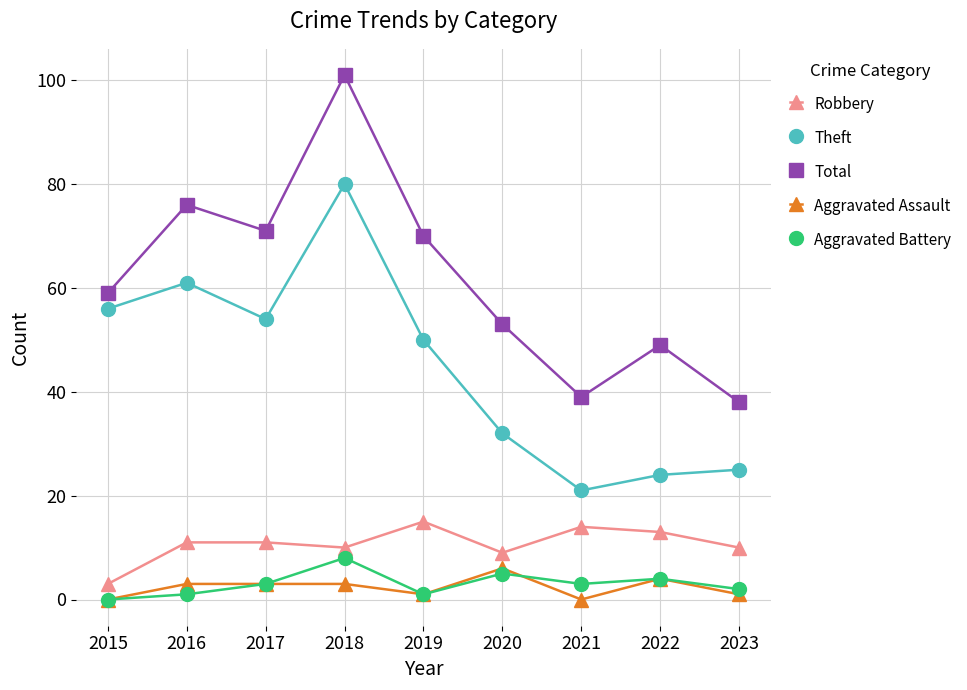

Where is Theft nearest to the value 50?

2019